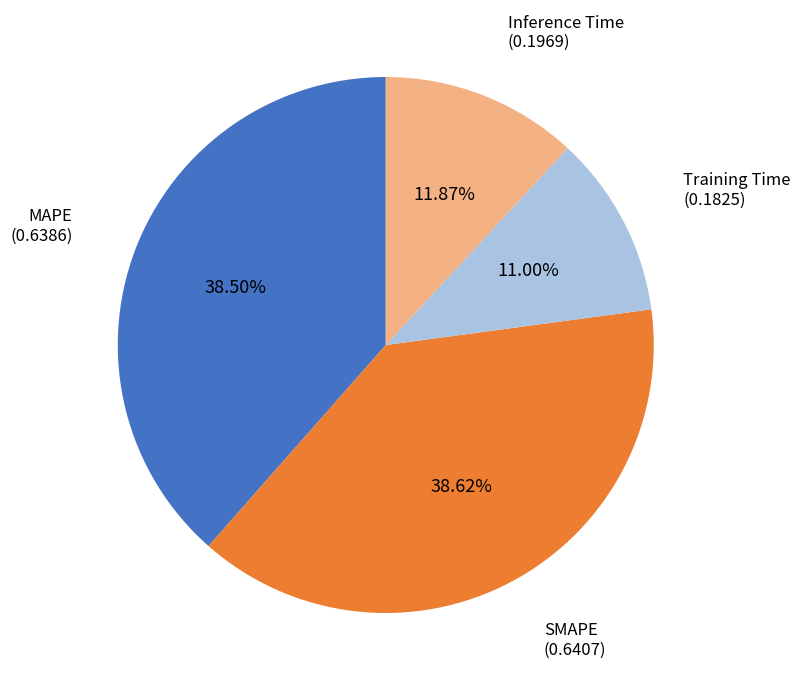

To the nearest percent, what is the difference between the largest and smallest slice percentages?

28%